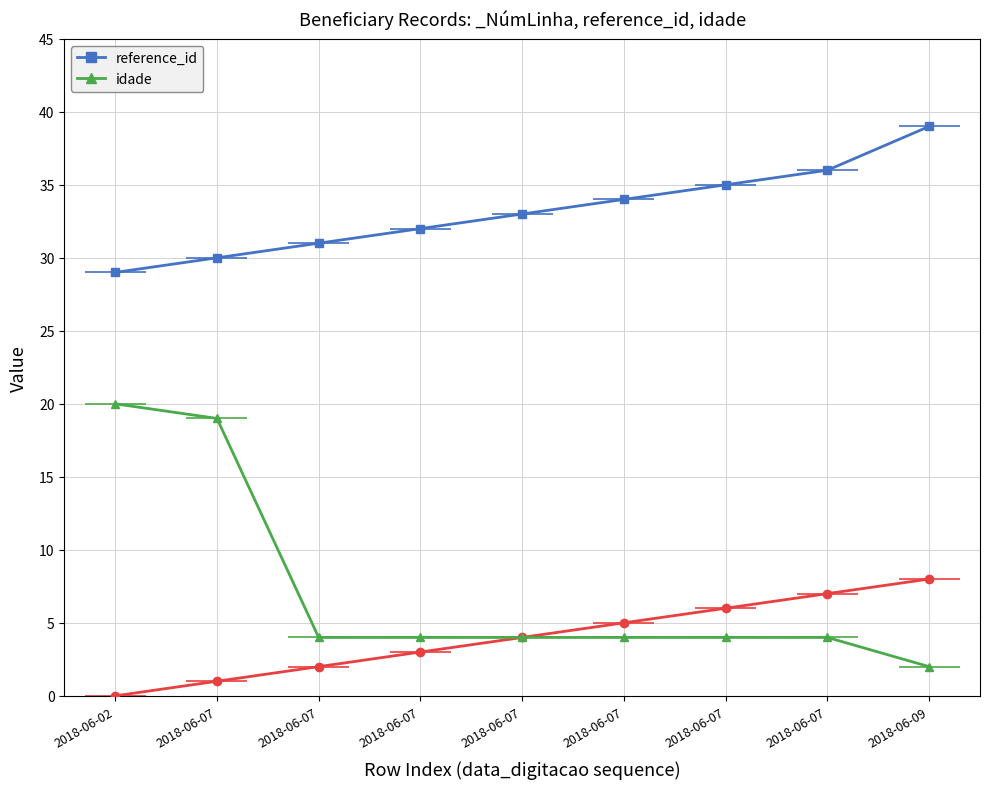

What is the total value across all series at 2018-06-07?

49